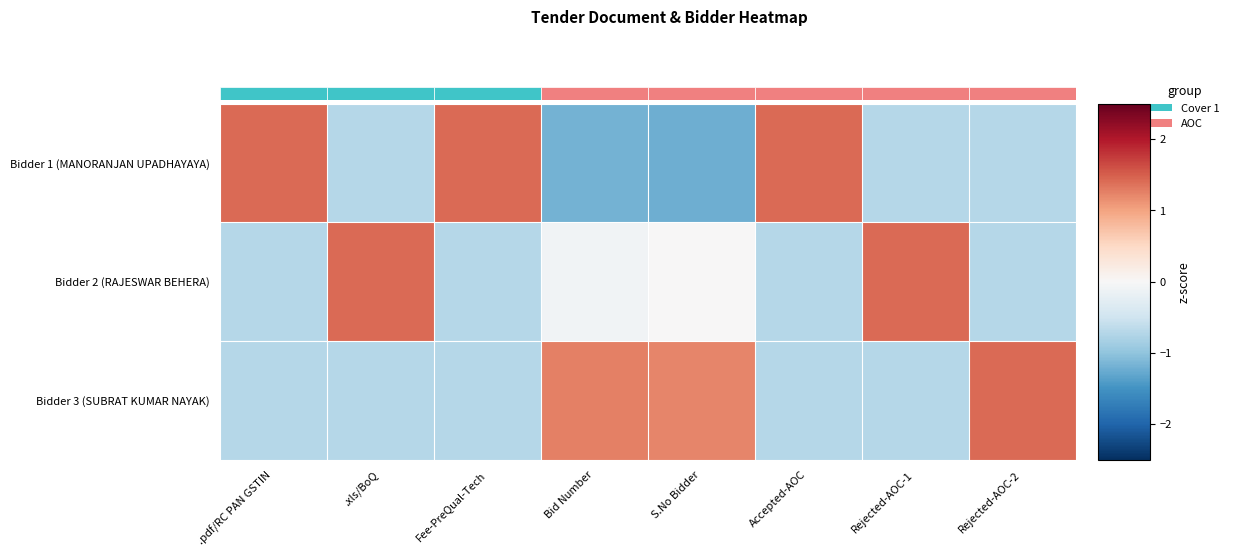

What is the difference between the highest and lowest values at 4?

2.4